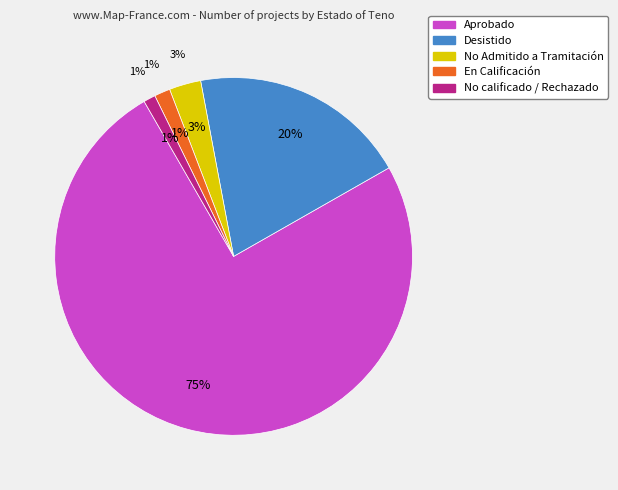

Approximately how many times larger is the value at Desistido compared to No calificado / Rechazado?

18.3